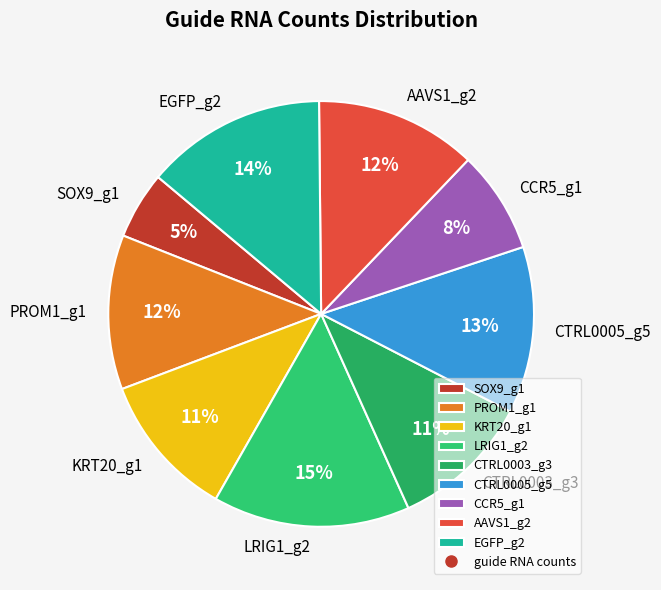

What is the ratio of the value at EGFP_g2 to the value at LRIG1_g2?

0.9